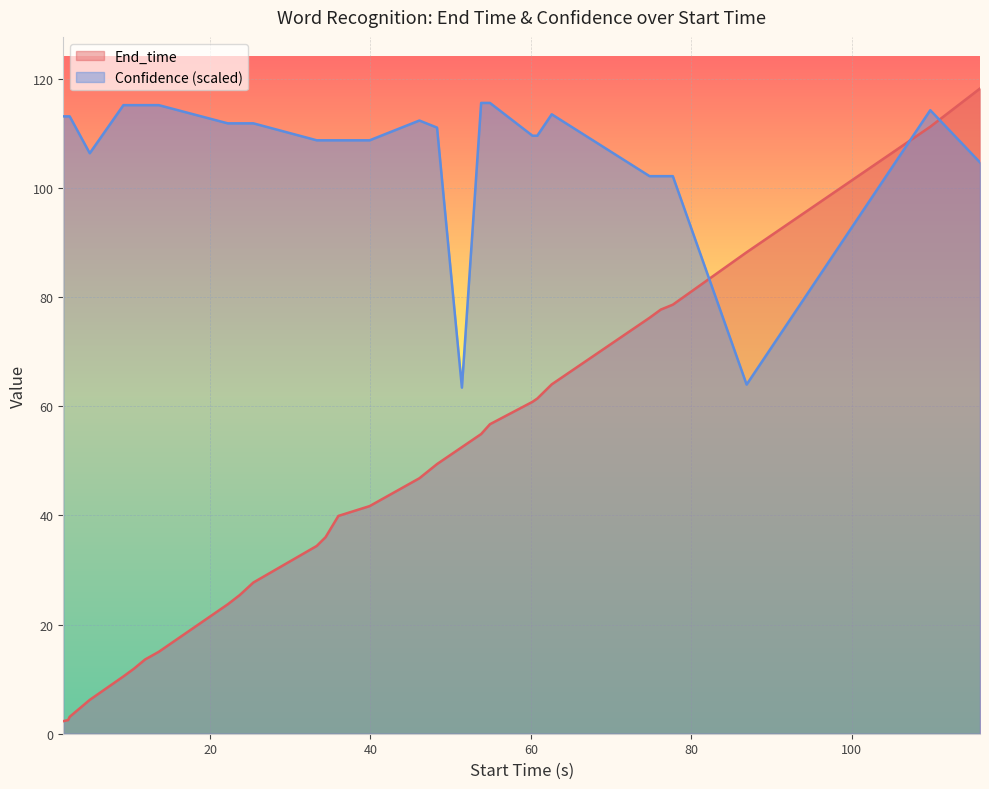

At which label is Confidence closest to 89?

74.8